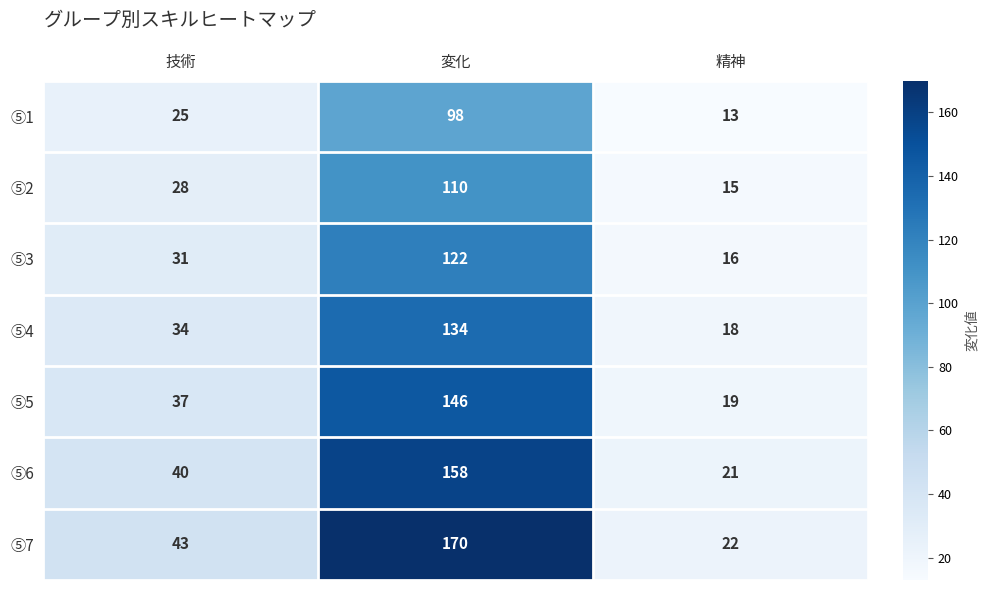

What is the difference between the highest and lowest values at 技術?

18